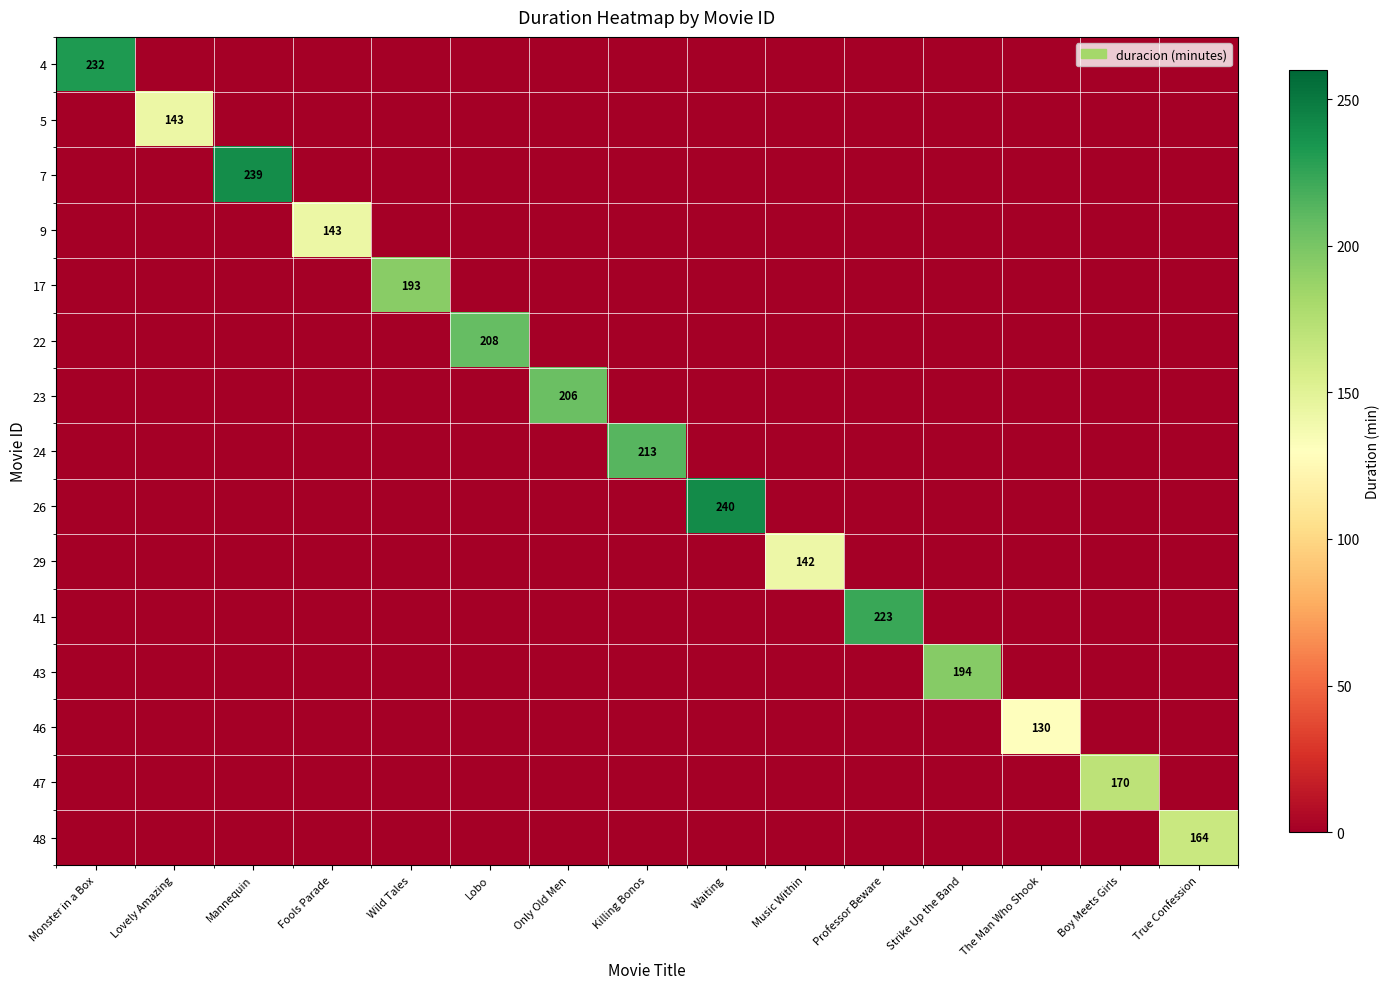

At The Man Who Shook, list the series in order from largest to smallest.

46, 4, 5, 7, 9, 17, 22, 23, 24, 26, 29, 41, 43, 47, 48